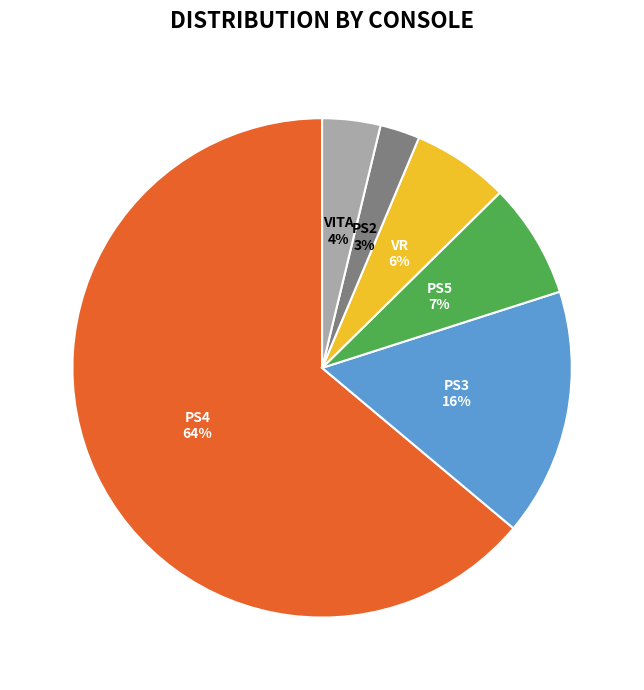

Is there any slice that represents more than half of the pie?

Yes